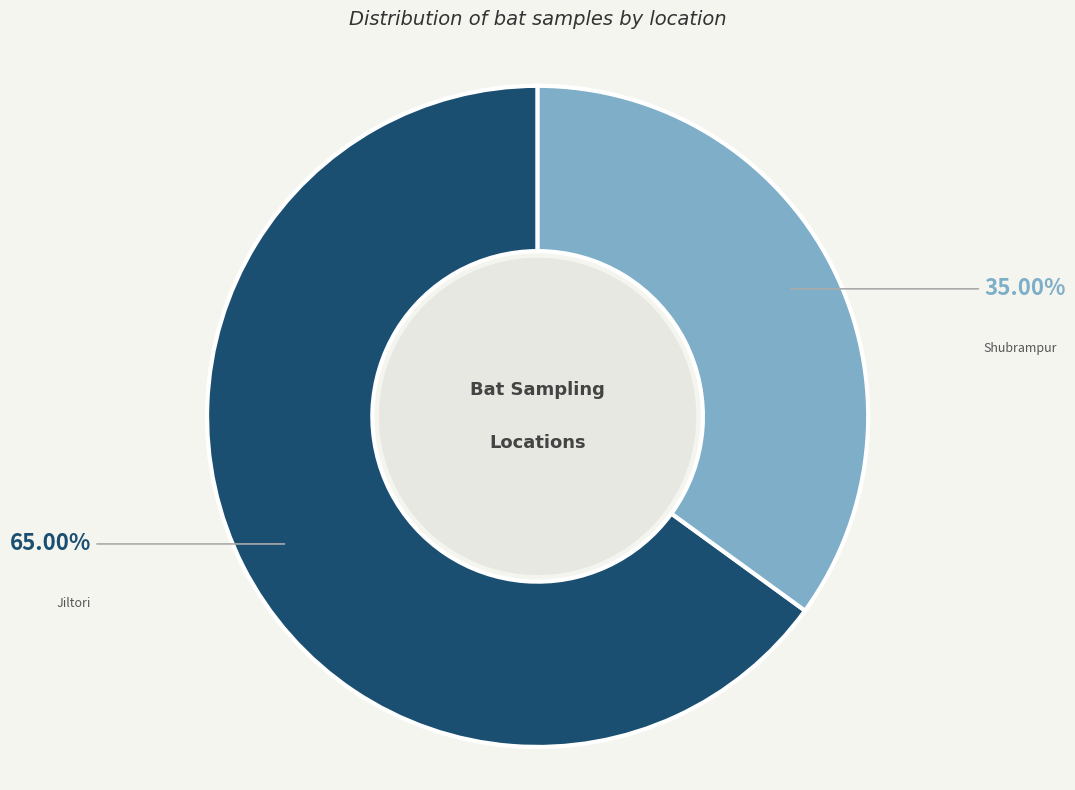

How many slices are in this pie chart?

2